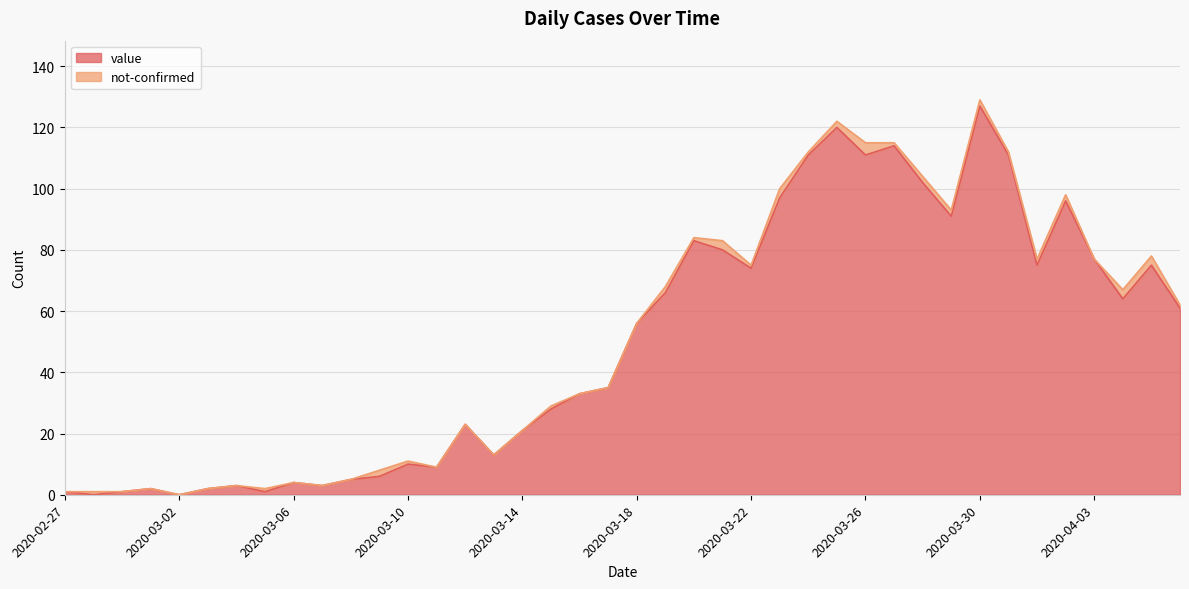

What is the value of the 37th point from the left?

77